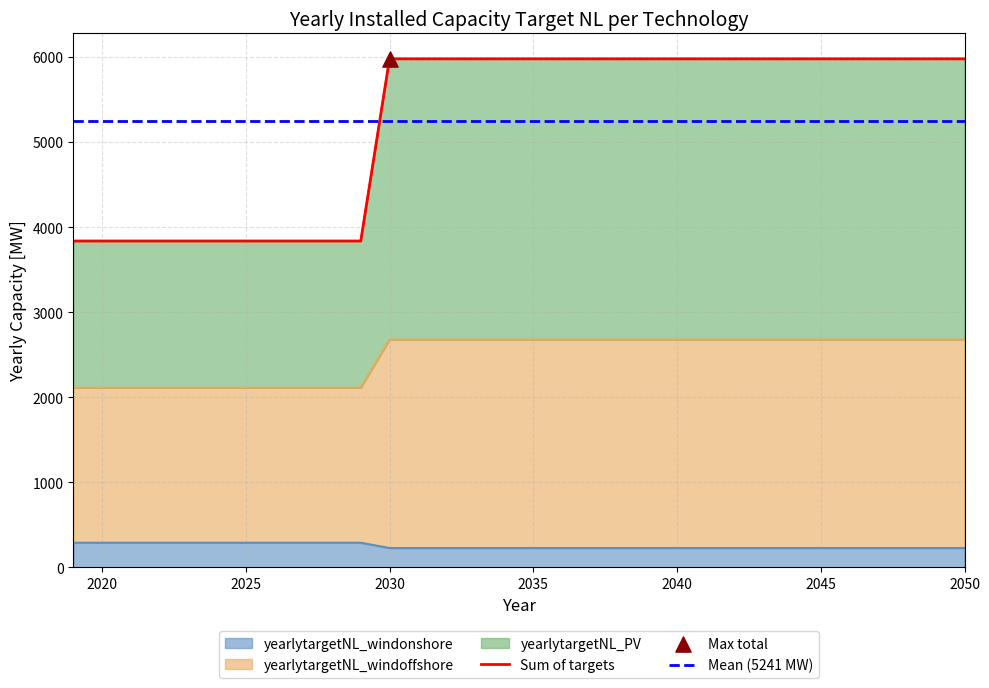

Which series has the largest total across all categories?

yearlytargetNL_PV